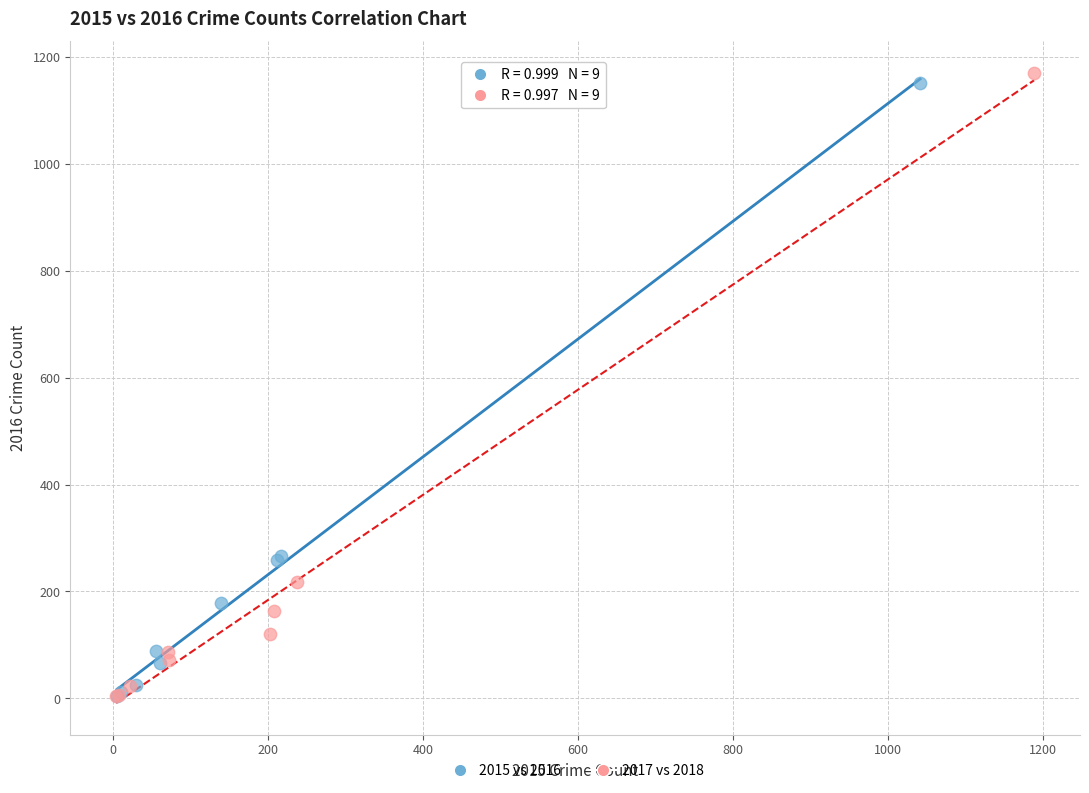

What are all the series names shown in the legend?

2015 vs 2016, 2017 vs 2018